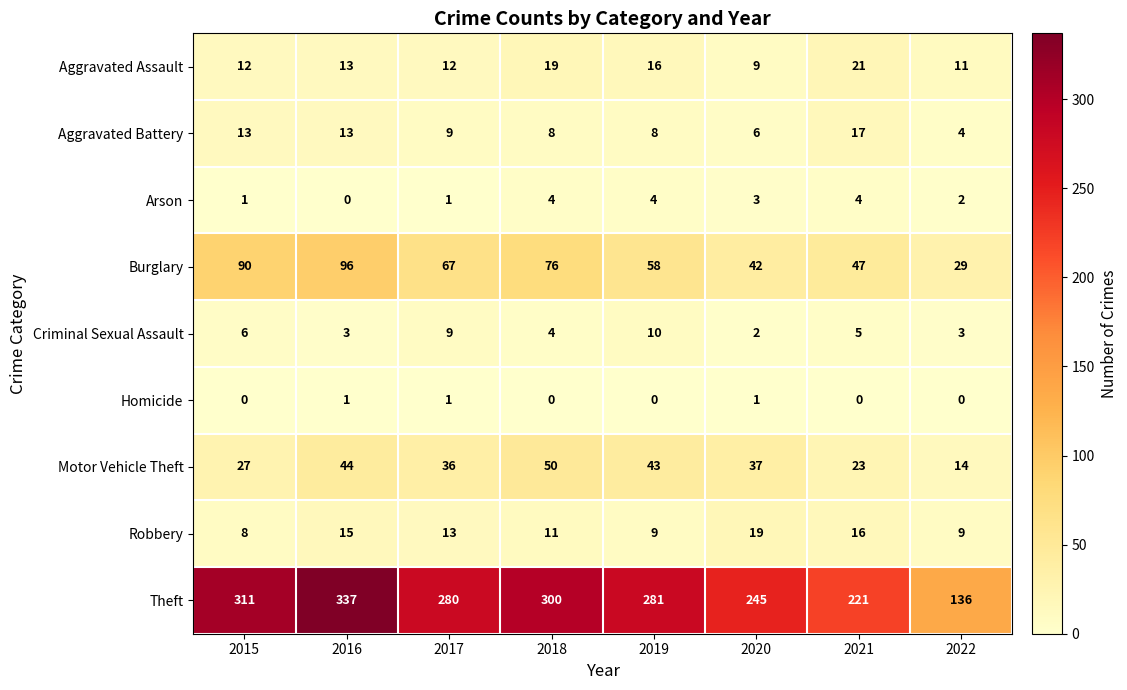

How many distinct data groups are displayed?

9